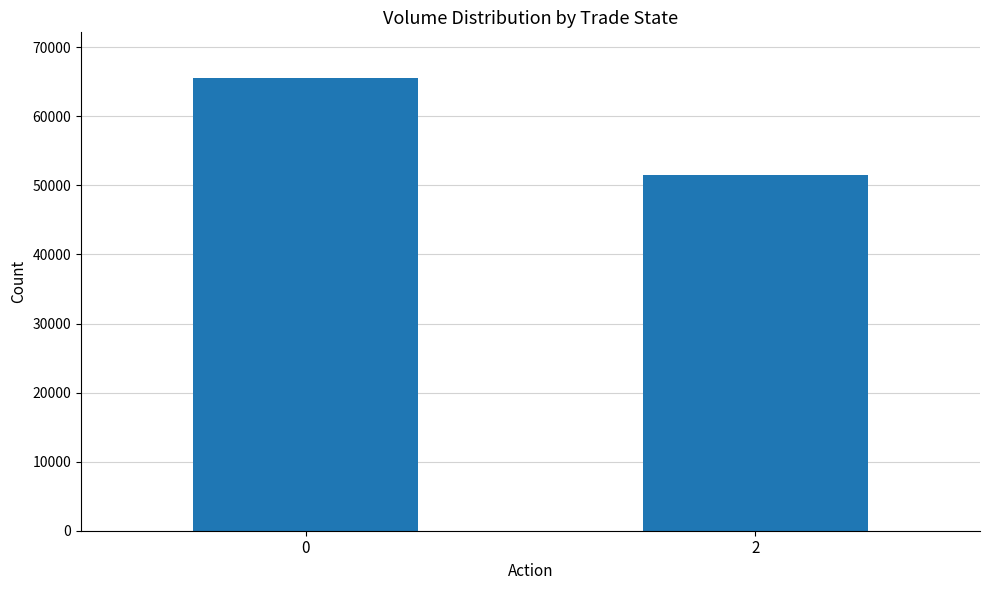

Does the chart contain stacked bars?

No